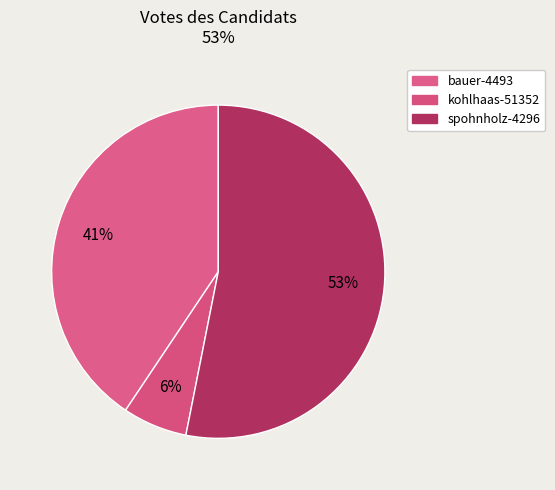

How many slices are in this pie chart?

3